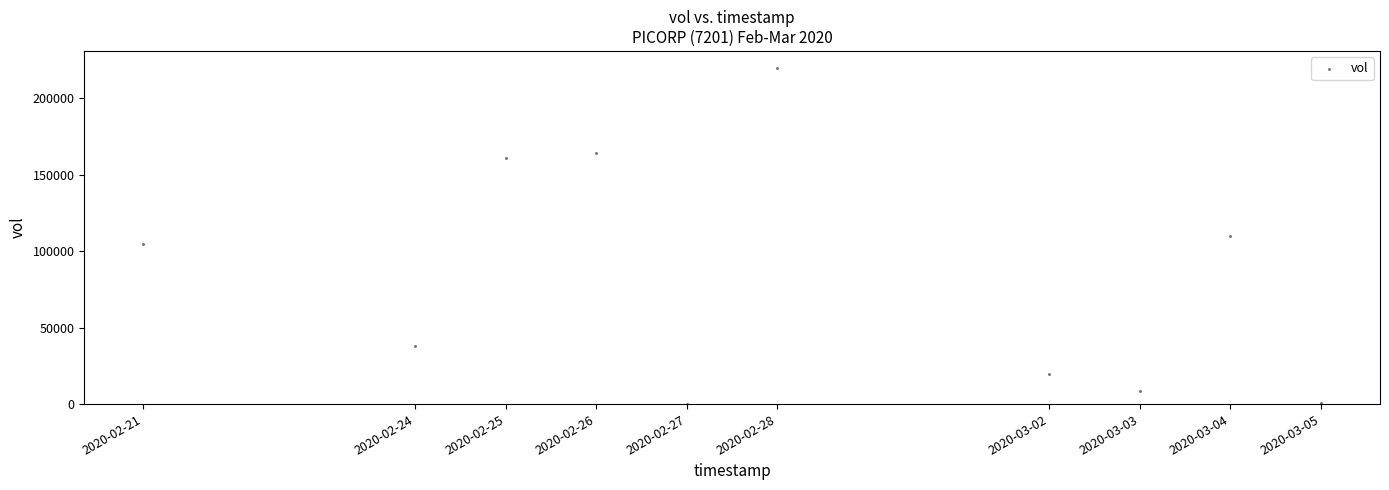

What is the range of X values (max minus min)?

1123200